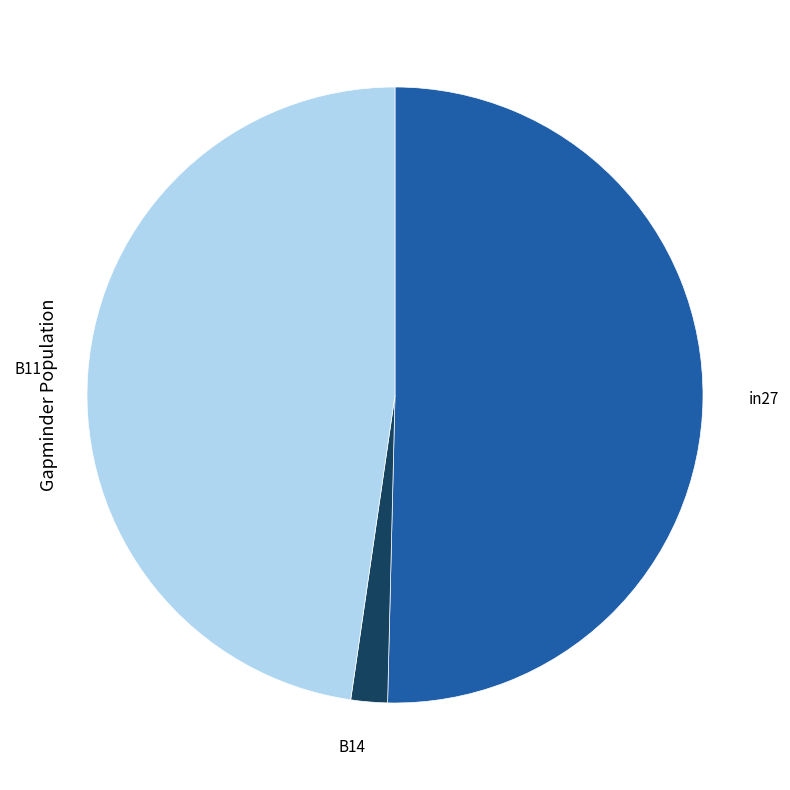

Between B11 and in27, which is larger?

in27